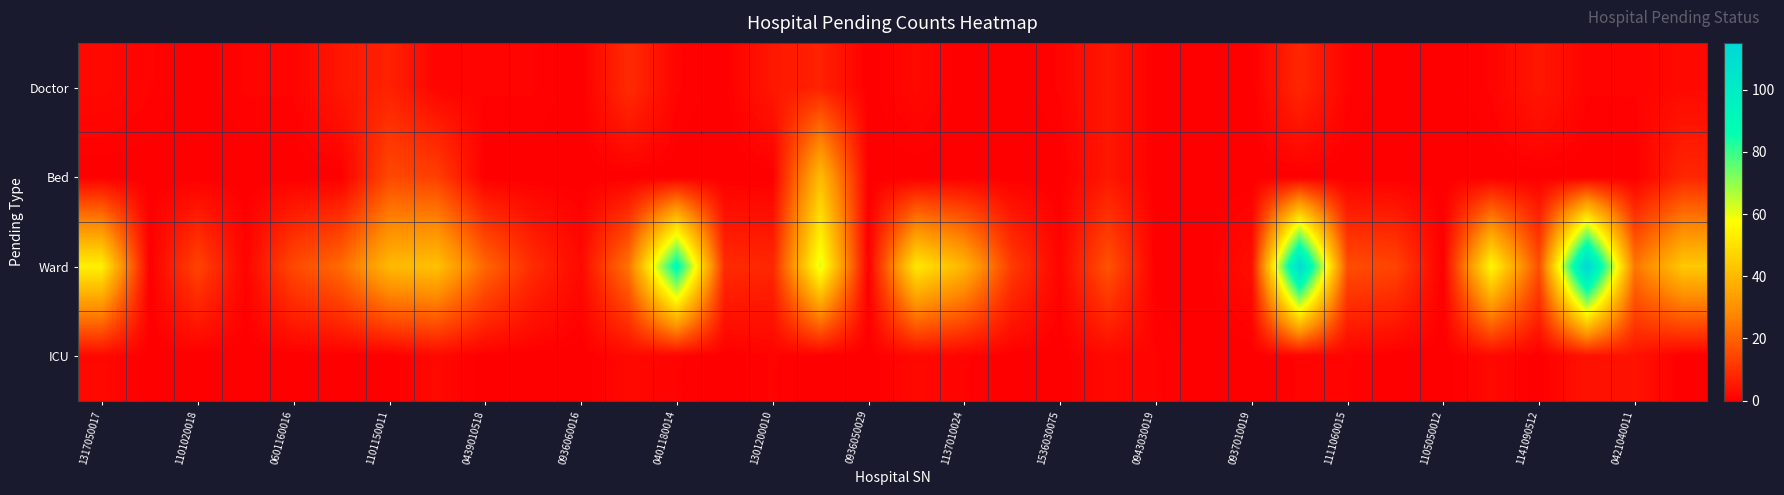

Which series has the largest range (max minus min)?

Ward